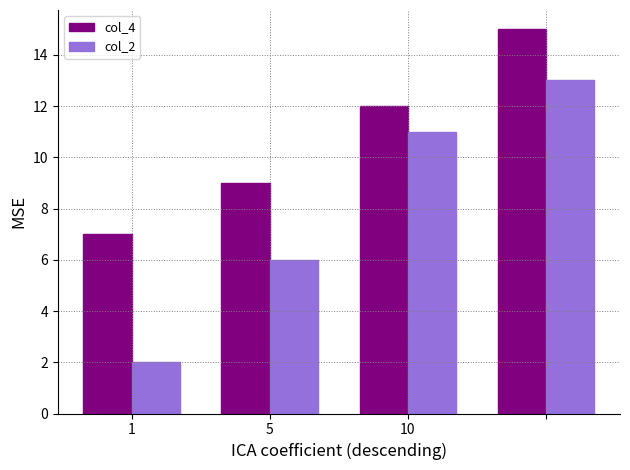

At how many categories does at least one series exceed 3?

4